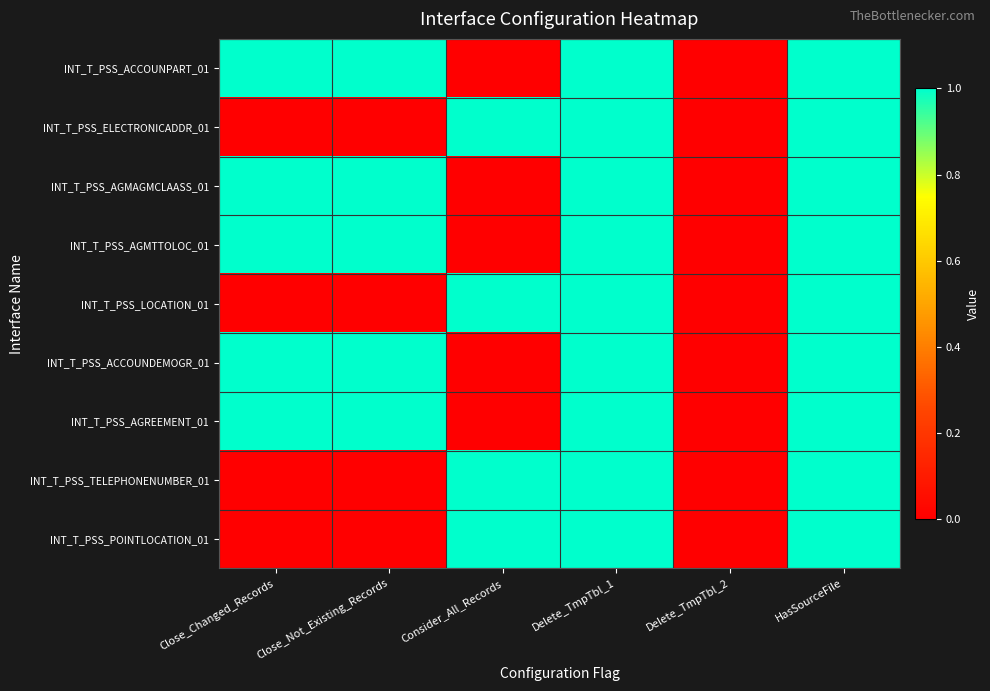

Reading left to right, extract all data points from this chart.

INT_T_PSS_ACCOUNPART_01: Close_Changed_Records=1	Close_Not_Existing_Records=1	Consider_All_Records=0	Delete_TmpTbl_1=1	Delete_TmpTbl_2=0	HasSourceFile=1
INT_T_PSS_ELECTRONICADDR_01: Close_Changed_Records=0	Close_Not_Existing_Records=0	Consider_All_Records=1	Delete_TmpTbl_1=1	Delete_TmpTbl_2=0	HasSourceFile=1
INT_T_PSS_AGMAGMCLAASS_01: Close_Changed_Records=1	Close_Not_Existing_Records=1	Consider_All_Records=0	Delete_TmpTbl_1=1	Delete_TmpTbl_2=0	HasSourceFile=1
INT_T_PSS_AGMTTOLOC_01: Close_Changed_Records=1	Close_Not_Existing_Records=1	Consider_All_Records=0	Delete_TmpTbl_1=1	Delete_TmpTbl_2=0	HasSourceFile=1
INT_T_PSS_LOCATION_01: Close_Changed_Records=0	Close_Not_Existing_Records=0	Consider_All_Records=1	Delete_TmpTbl_1=1	Delete_TmpTbl_2=0	HasSourceFile=1
INT_T_PSS_ACCOUNDEMOGR_01: Close_Changed_Records=1	Close_Not_Existing_Records=1	Consider_All_Records=0	Delete_TmpTbl_1=1	Delete_TmpTbl_2=0	HasSourceFile=1
INT_T_PSS_AGREEMENT_01: Close_Changed_Records=1	Close_Not_Existing_Records=1	Consider_All_Records=0	Delete_TmpTbl_1=1	Delete_TmpTbl_2=0	HasSourceFile=1
INT_T_PSS_TELEPHONENUMBER_01: Close_Changed_Records=0	Close_Not_Existing_Records=0	Consider_All_Records=1	Delete_TmpTbl_1=1	Delete_TmpTbl_2=0	HasSourceFile=1
INT_T_PSS_POINTLOCATION_01: Close_Changed_Records=0	Close_Not_Existing_Records=0	Consider_All_Records=1	Delete_TmpTbl_1=1	Delete_TmpTbl_2=0	HasSourceFile=1